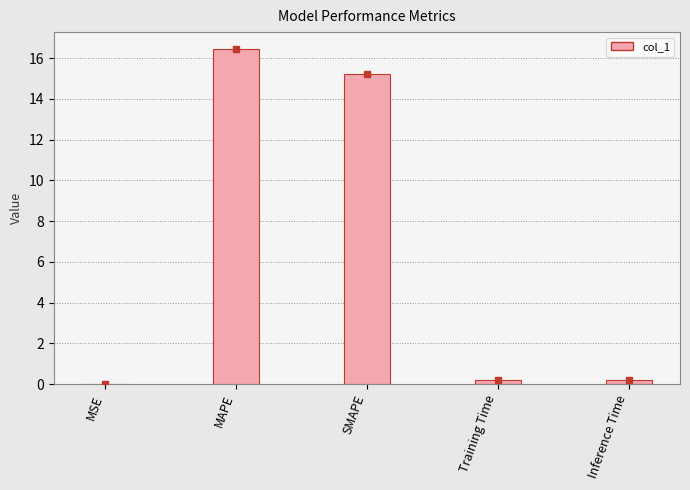

What is the sum of all values?

32.0